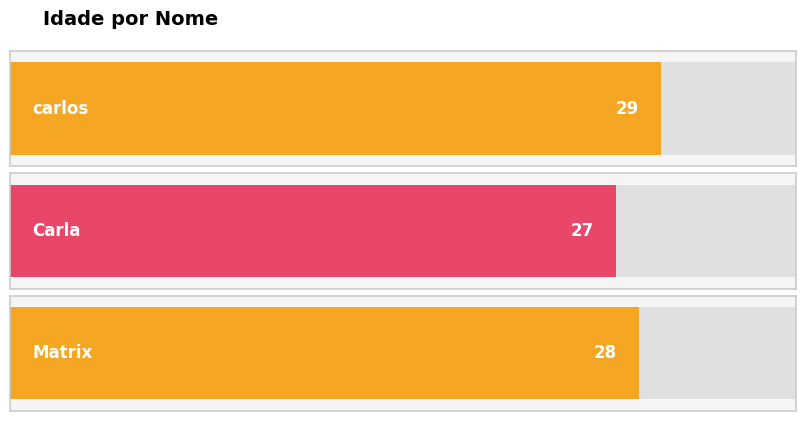

Reading left to right, what are all the values shown in this chart?

29	27	28